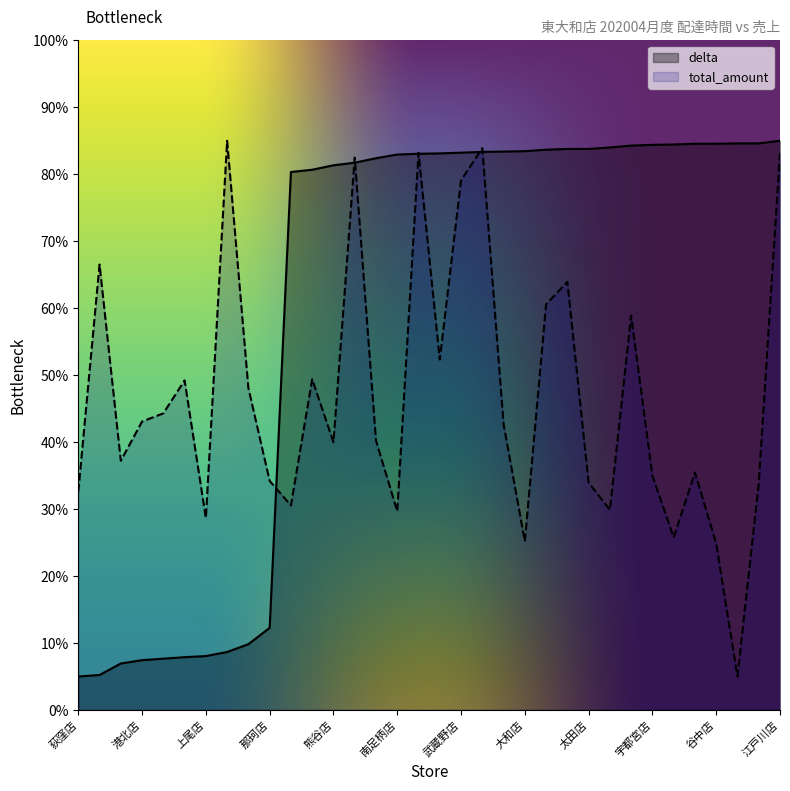

What is the value of the total_amount point at the 34th from the left?

83.2